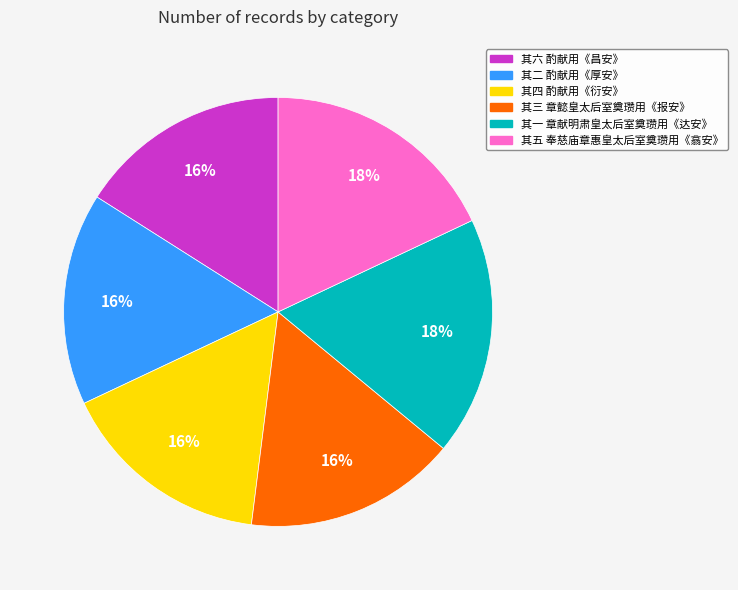

Is 其二 酌献用《厚安》 the majority of the pie?

No